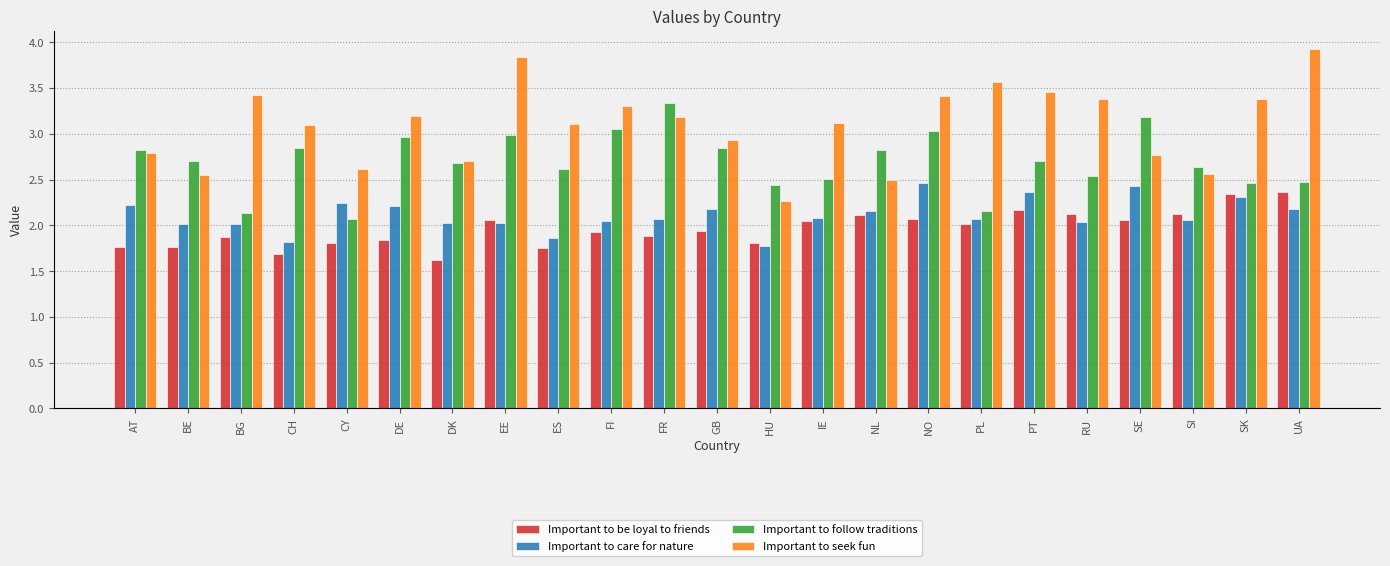

What are all the series names shown in the legend?

Important to be loyal to friends, Important to care for nature, Important to follow traditions, Important to seek fun